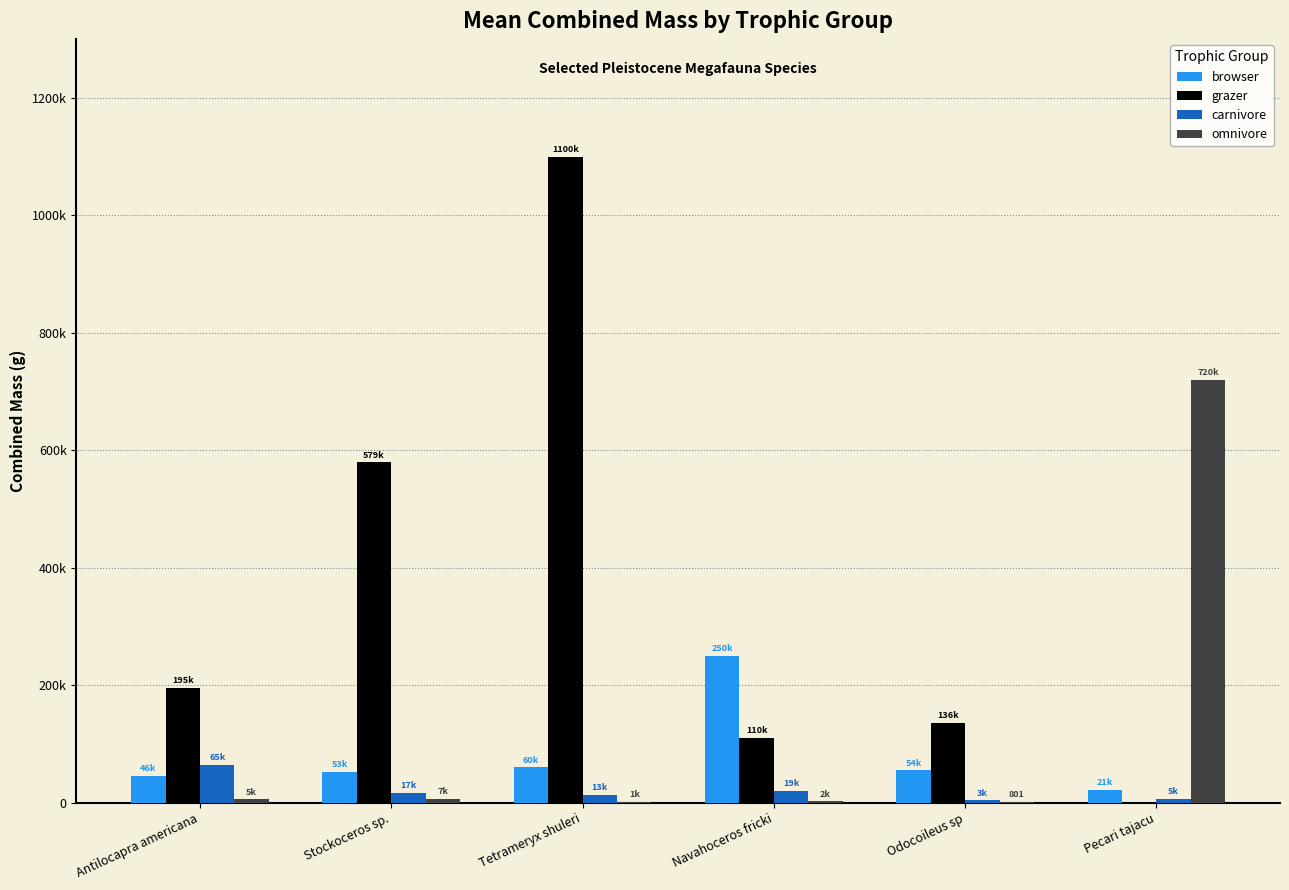

Which series changed the most between Navahoceros fricki and Pecari tajacu?

omnivore